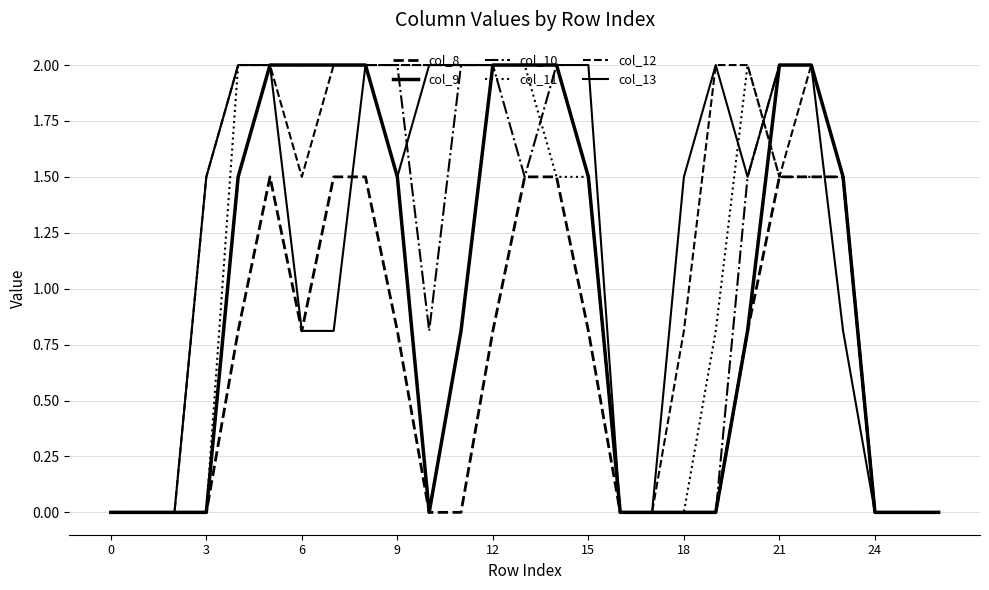

What is the sum of all col_13 values?

32.4